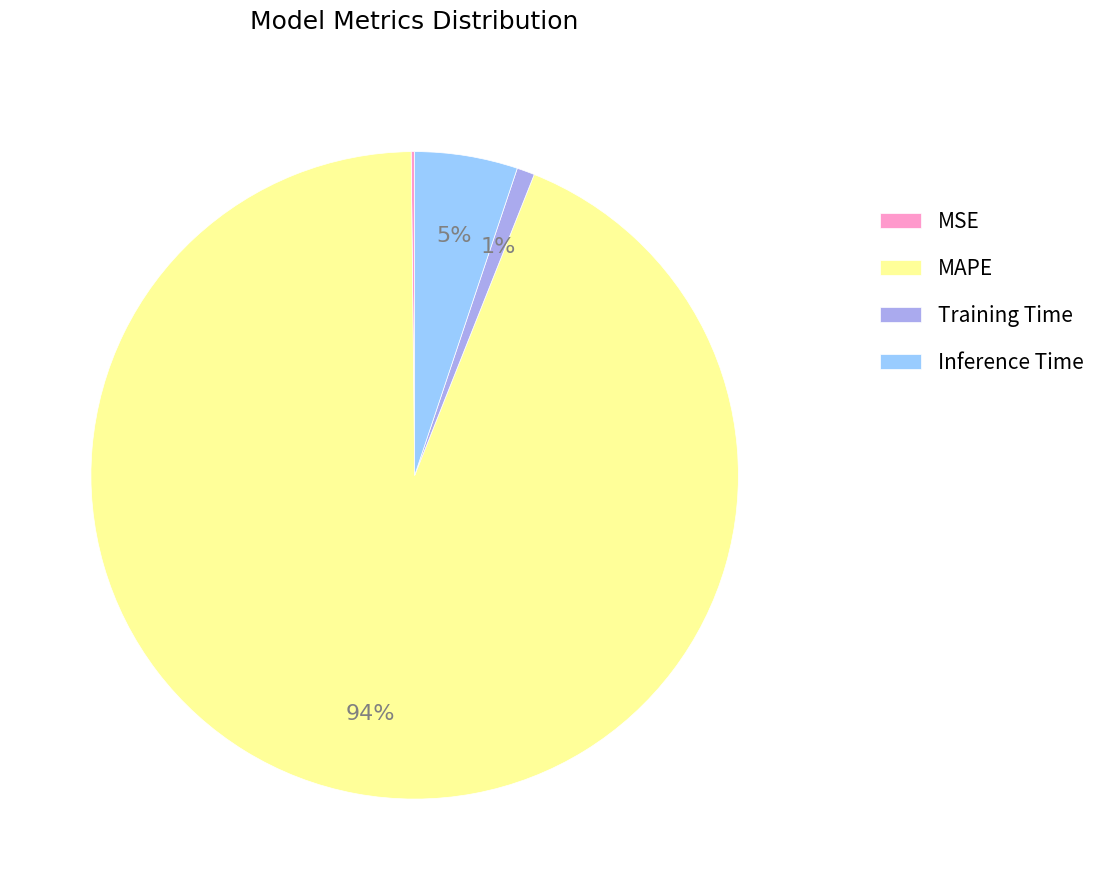

True or false: Training Time accounts for 15% of the total.

False